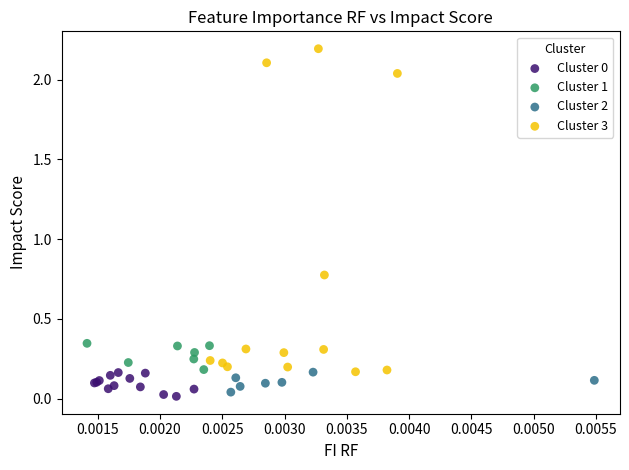

Which series reaches the maximum Y coordinate?

Cluster 3